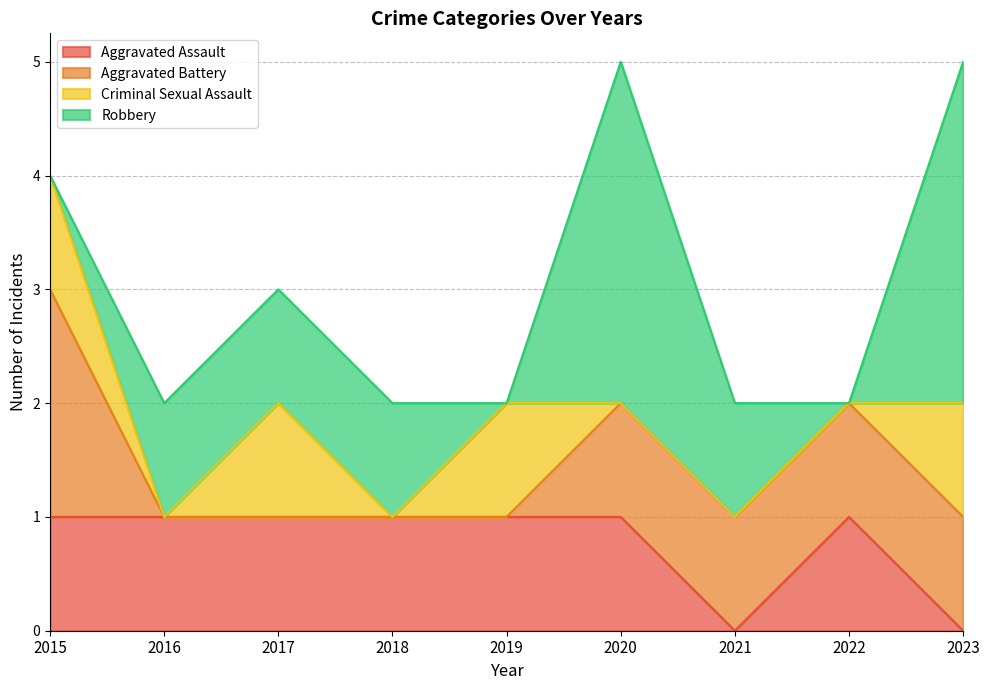

How many data points in Criminal Sexual Assault are above 0?

4